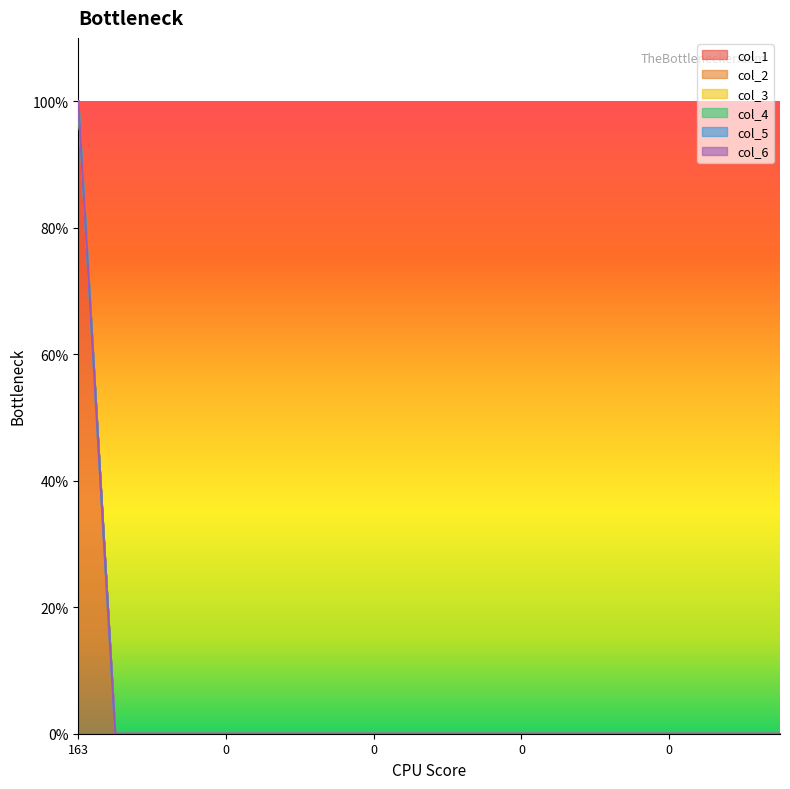

Rank the series by their maximum value, from lowest to highest.

col_2, col_3, col_4, col_5, col_6, col_1